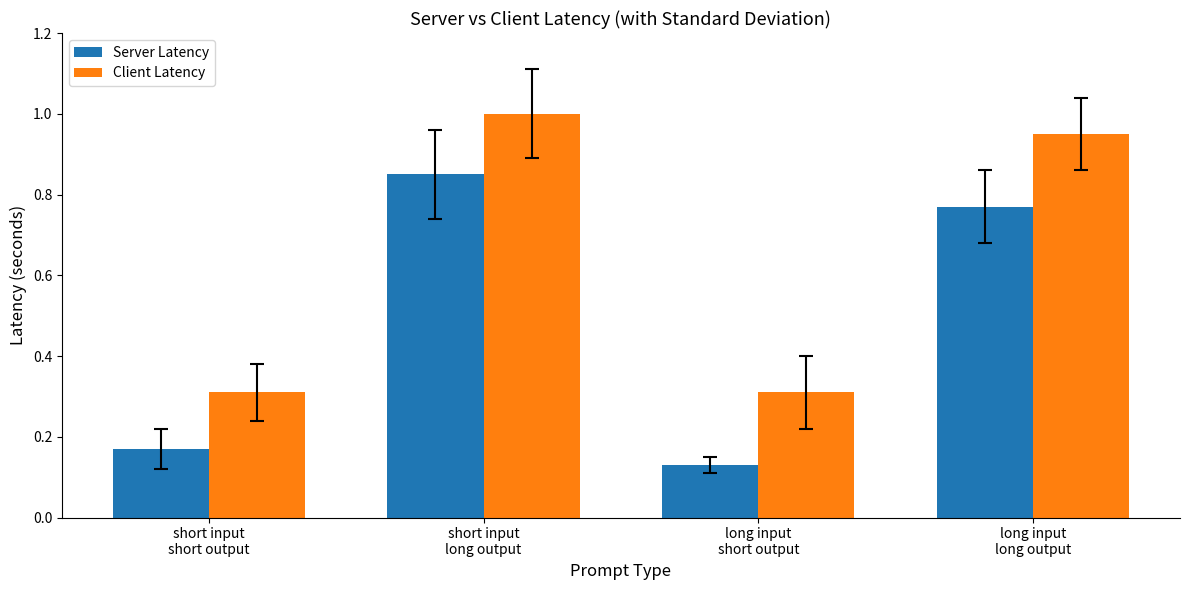

At which category is the sum across all series the highest?

short input
long output